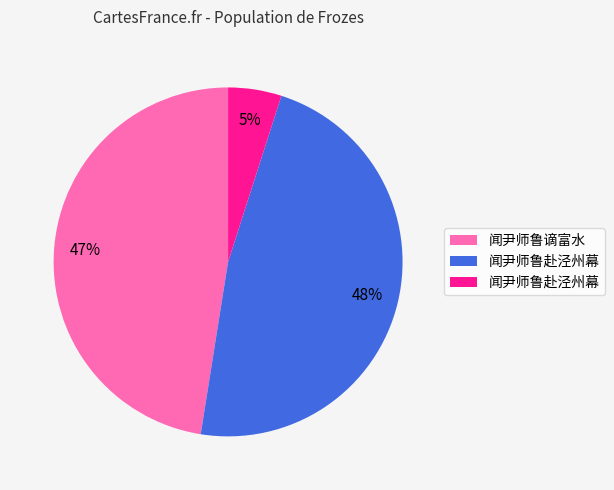

Is there a majority slice in this chart?

No